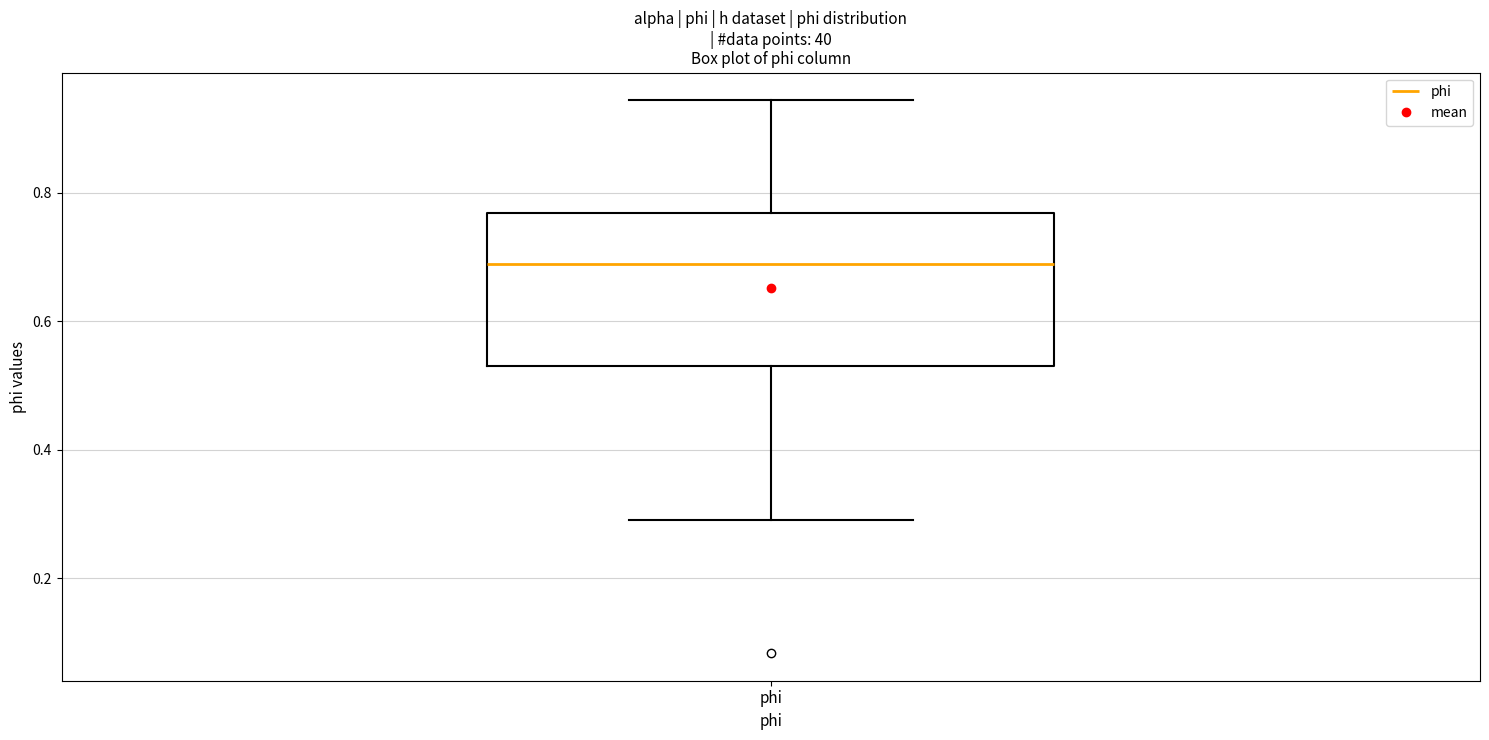

Transcribe this box plot: give where the median line is, the range the box spans, and where the two whiskers end, as read against the y-axis. The values are not printed on the chart, so give them approximately, as read against the axis.

median 0.68, box 0.54 to 0.76, whiskers 0.30 to 0.94